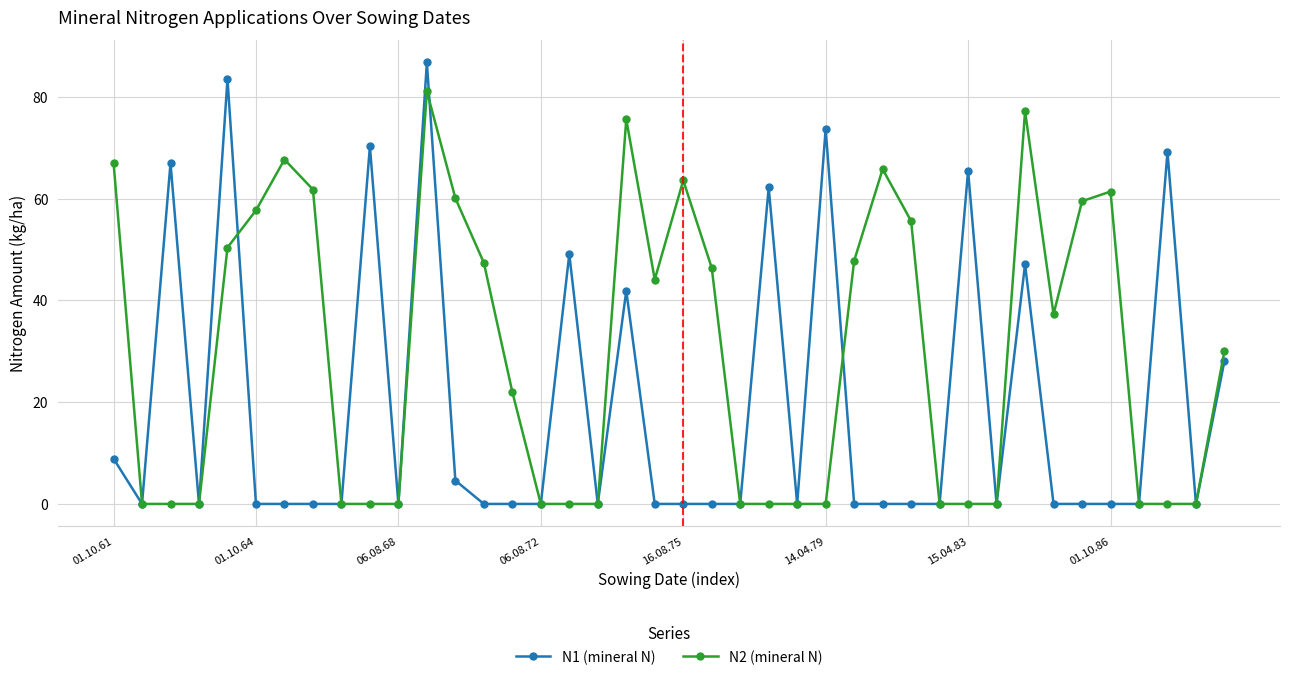

True or false: N1 (mineral N) has more than 1 interior local peaks.

True